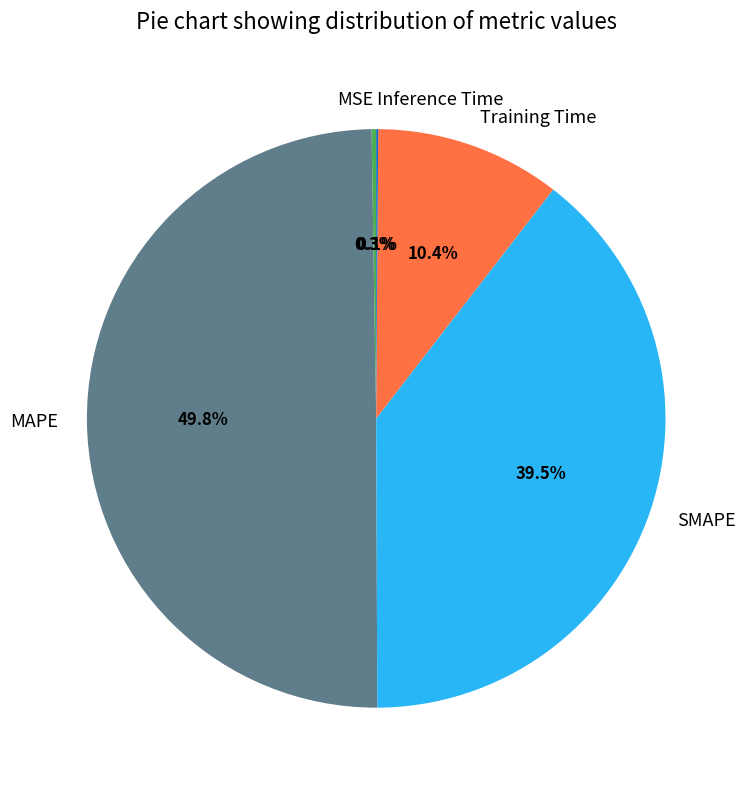

Is the sum of SMAPE and MAPE greater than half?

Yes